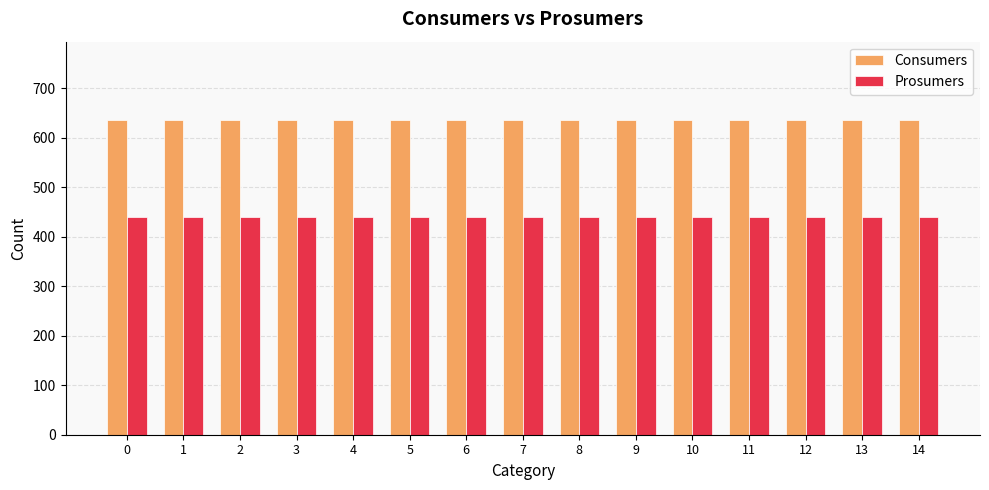

What is the difference between the highest and lowest values at 13?

195